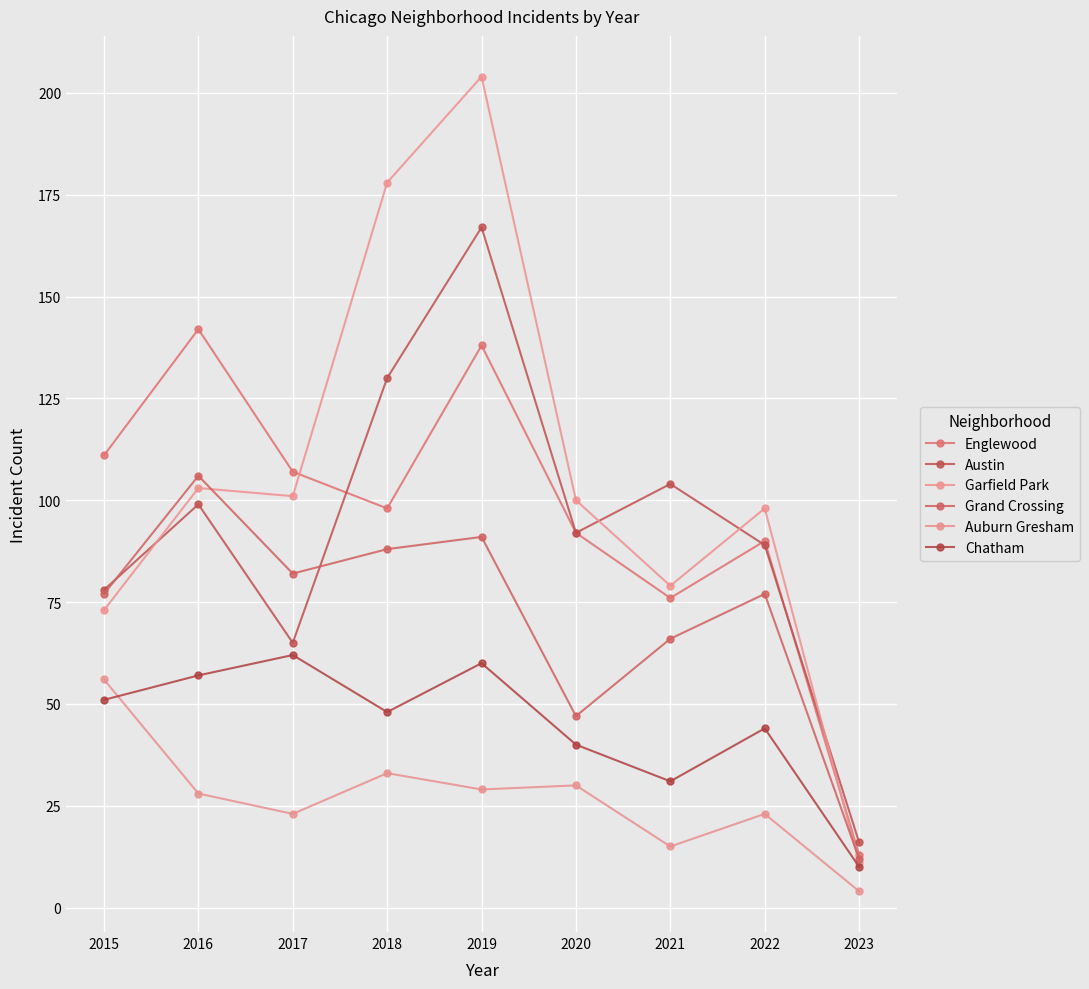

At which label does Austin reach its peak?

2019